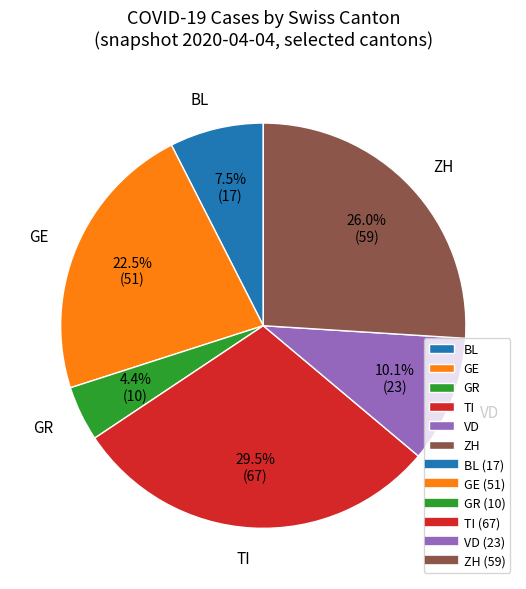

What is the smallest slice in the pie chart?

GR